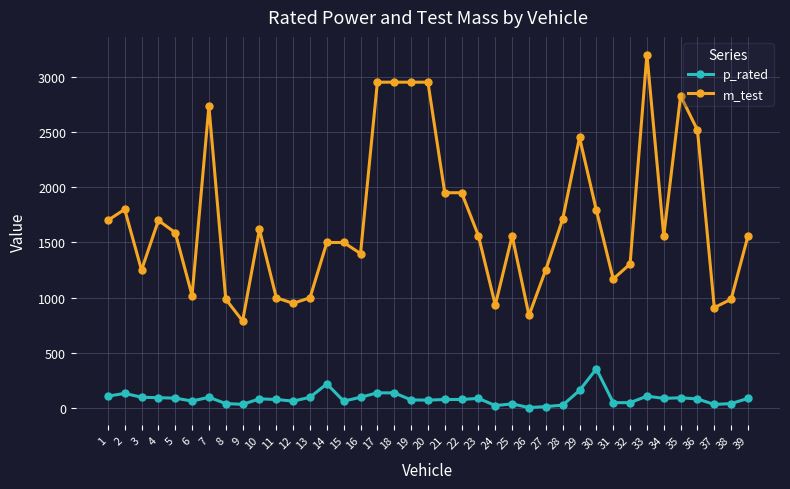

What is the average value of the p_rated series?

88.7